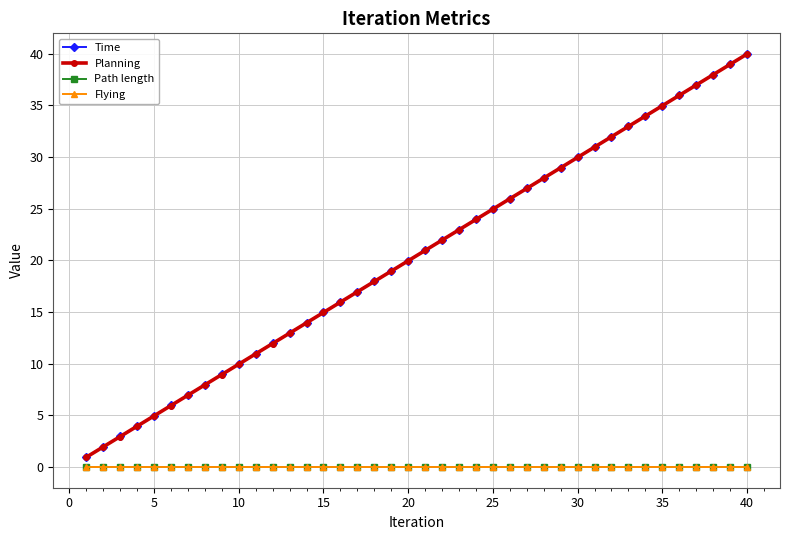

Does the chart have visible grid lines?

Yes